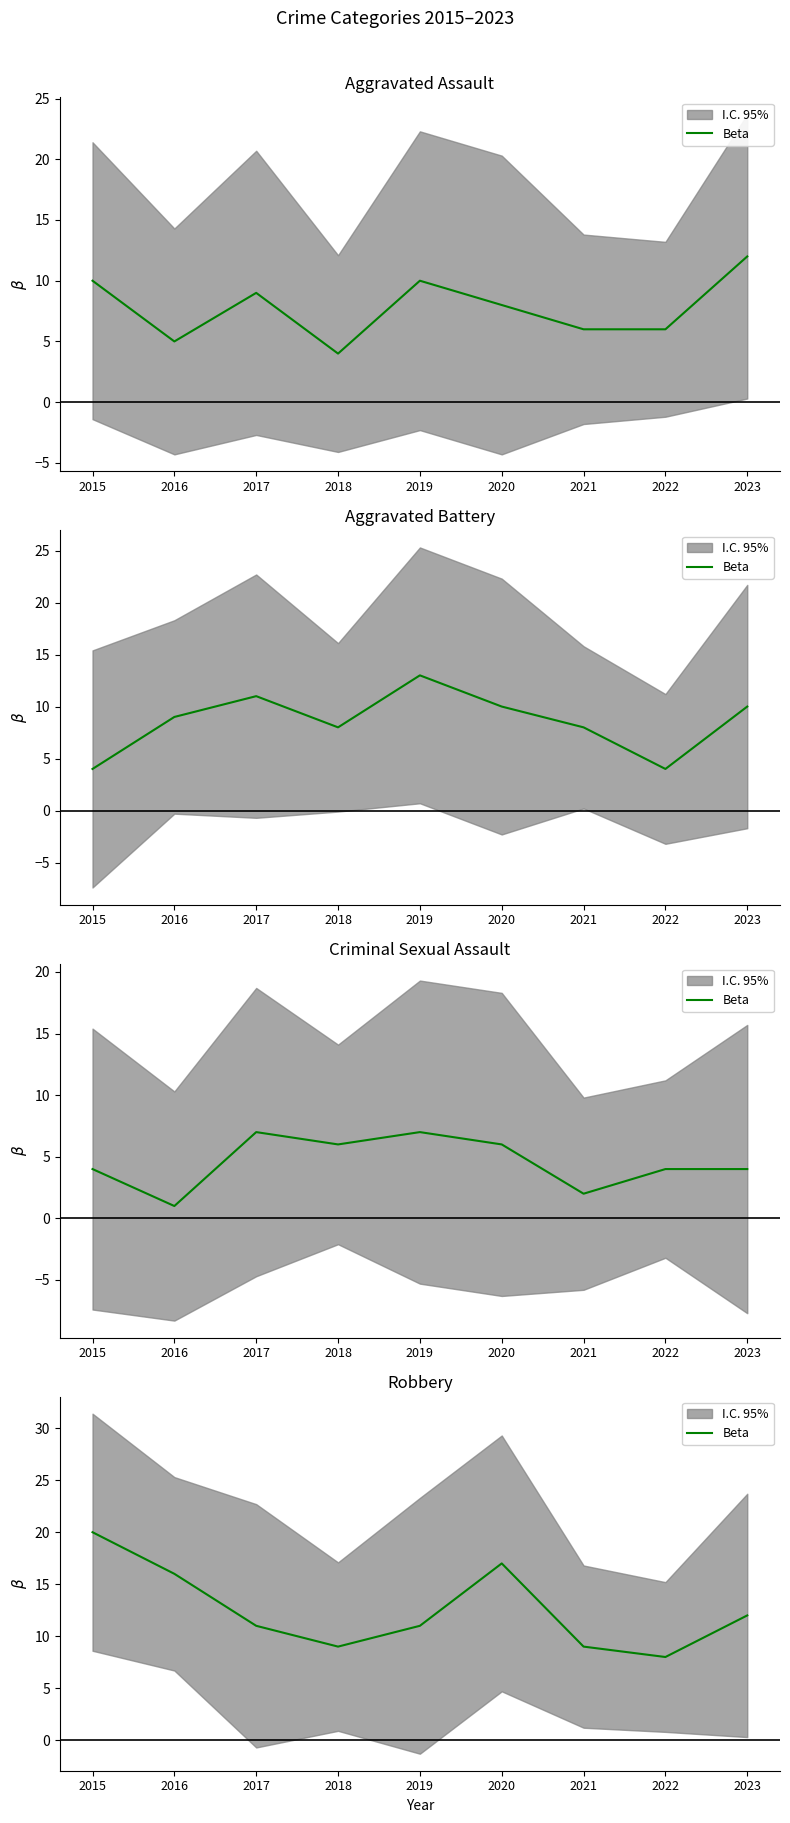

How many points are lower than both their immediate neighbors (excluding endpoints)?

2